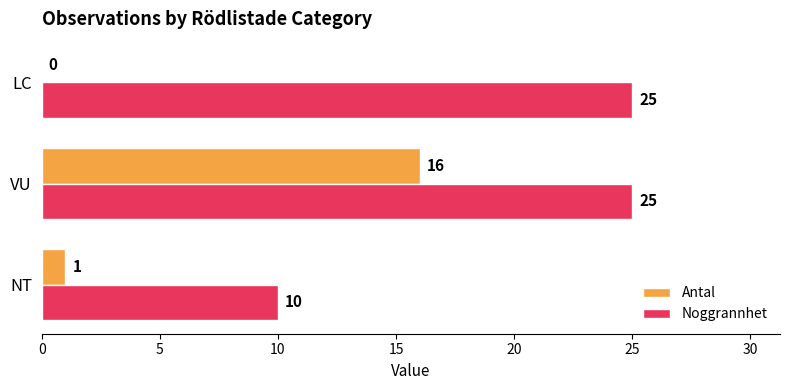

What are all the series names shown in the legend?

Antal, Noggrannhet